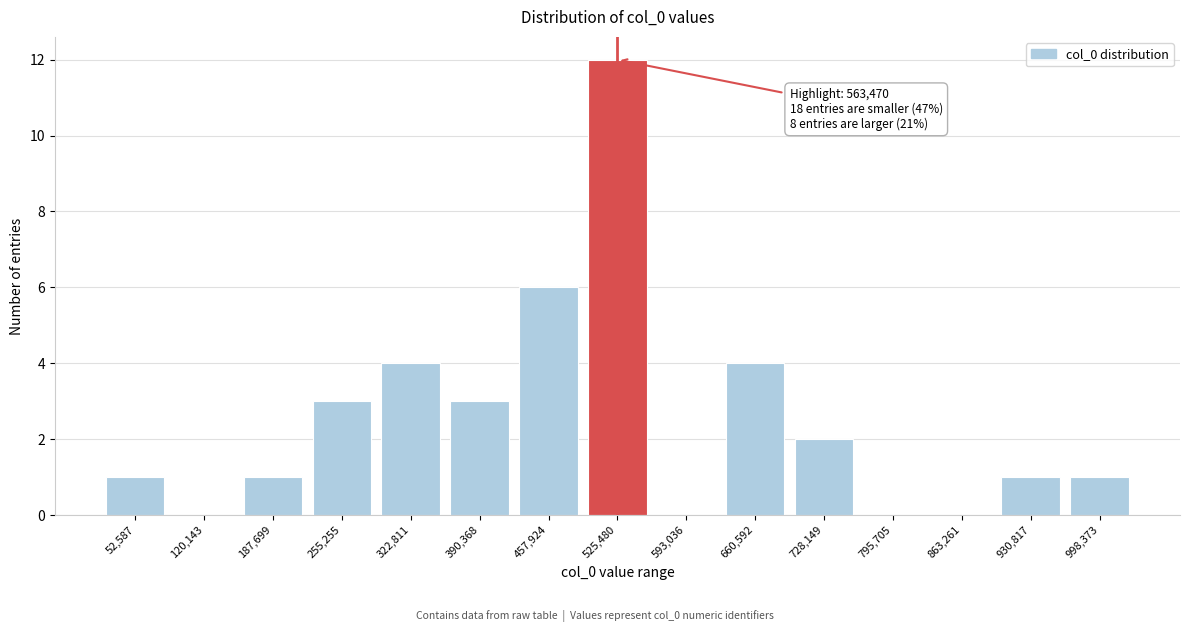

Reading left to right, transcribe all the data shown in this chart.

52,587=1	120,143=0	187,699=1	255,255=3	322,811=4	390,368=3	457,924=6	525,480=12	593,036=0	660,592=4	728,149=2	795,705=0	863,261=0	930,817=1	998,373=1